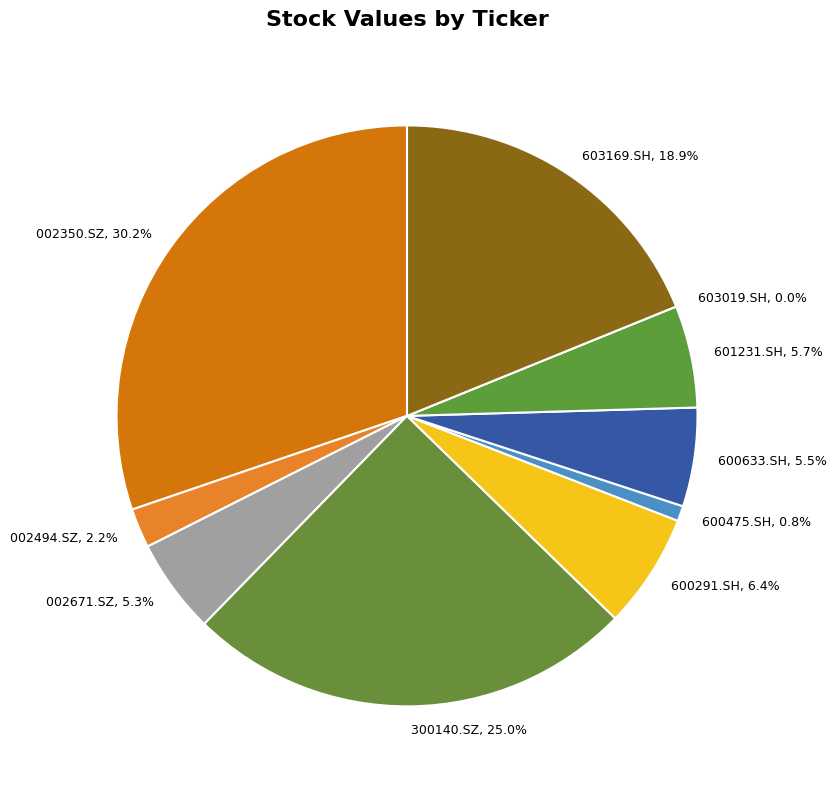

Count the number of slices in the pie.

10